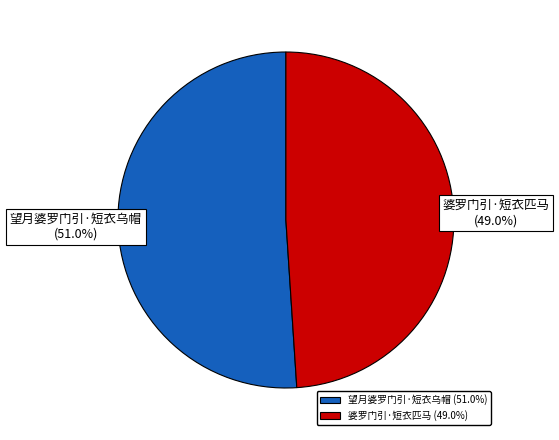

What is the ratio of the value at 婆罗门引·短衣匹马 to the value at 望月婆罗门引·短衣乌帽?

1.0